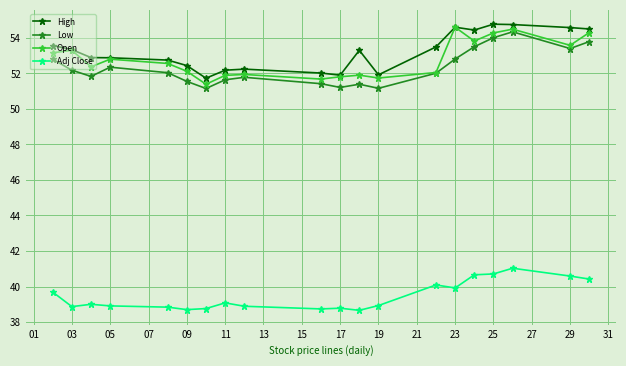

What is the greatest value displayed?

54.8